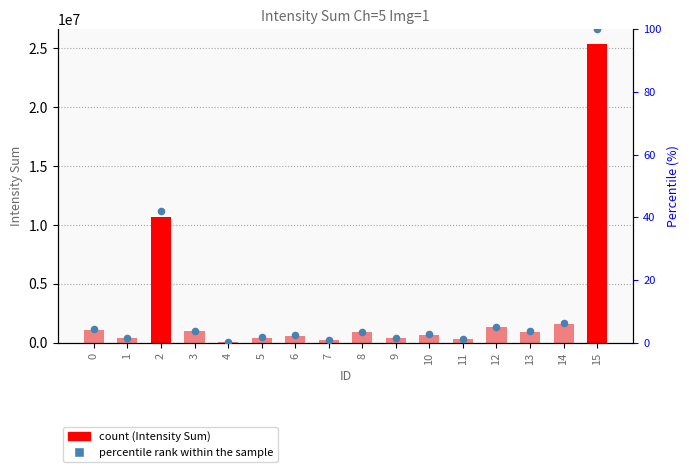

Which series reaches the maximum Y coordinate?

Intensity Sum